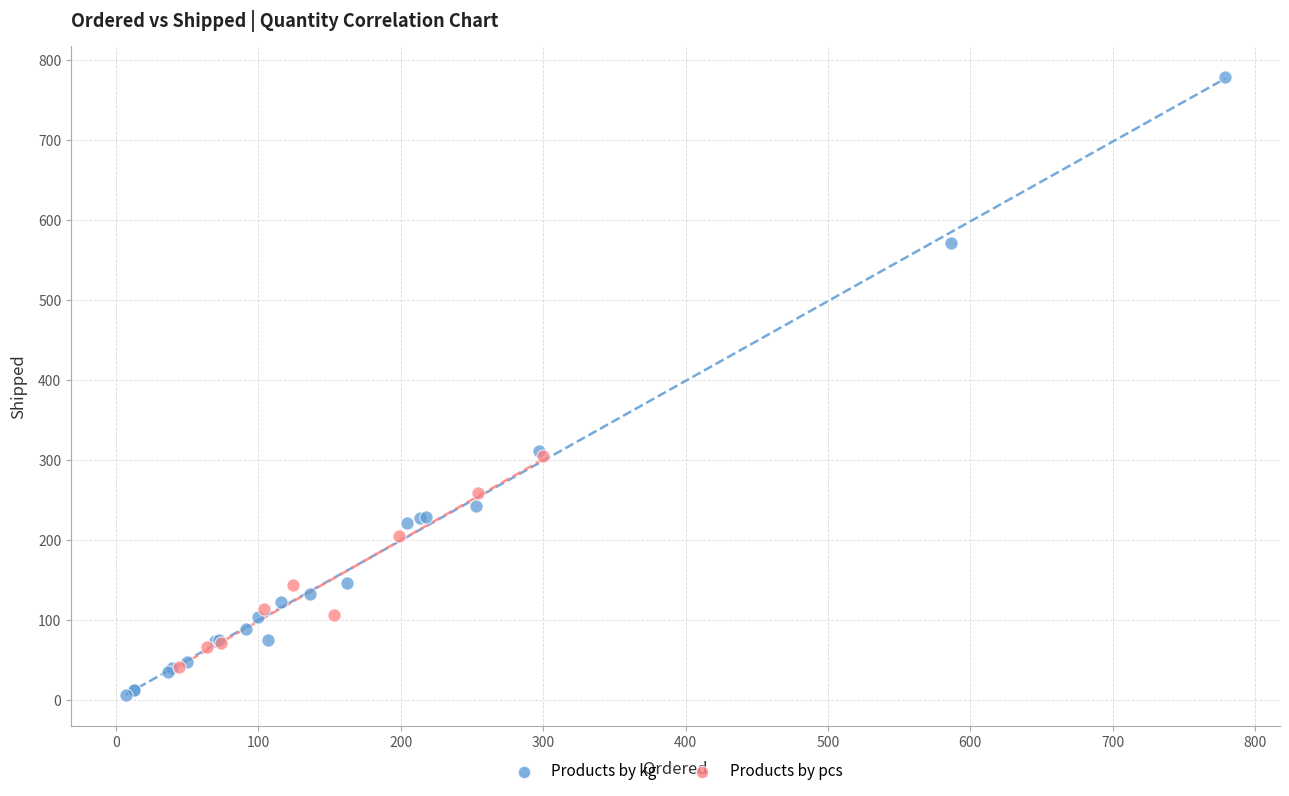

Which series reaches the minimum Y coordinate?

Products by kg